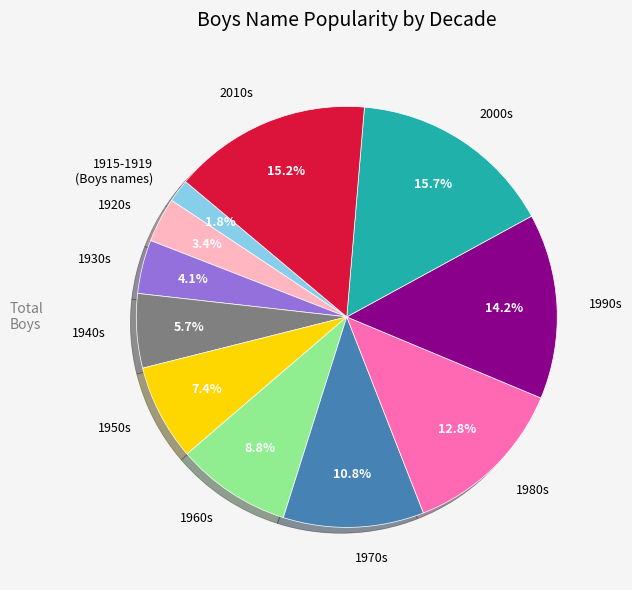

What is the smallest slice in the pie chart?

1915-1919